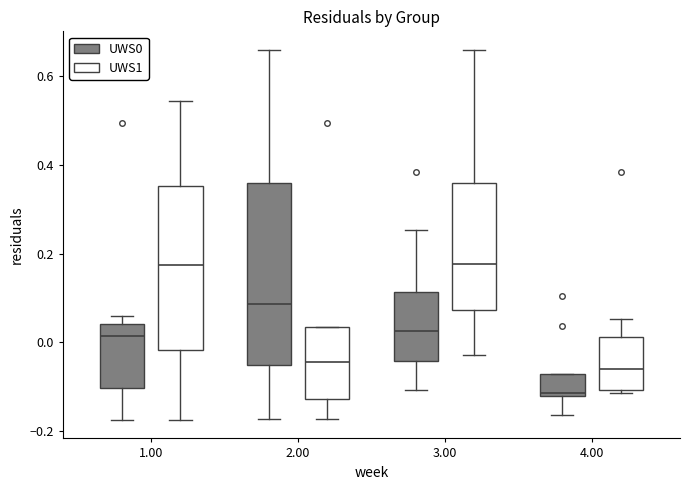

Reading left to right, read every box against the y-axis: the position of its median line, the range the box covers, and the ends of its whiskers. The values are not printed on the chart, so give them approximately, as read against the axis.

1.00 (UWS0): median 0.02, box -0.10 to 0.04, whiskers -0.18 to 0.06
1.00 (UWS1): median 0.18, box -0.02 to 0.36, whiskers -0.18 to 0.54
2.00 (UWS0): median 0.08, box -0.06 to 0.36, whiskers -0.18 to 0.66
2.00 (UWS1): median -0.04, box -0.12 to 0.04, whiskers -0.18 to 0.04
3.00 (UWS0): median 0.02, box -0.04 to 0.12, whiskers -0.10 to 0.26
3.00 (UWS1): median 0.18, box 0.08 to 0.36, whiskers -0.02 to 0.66
4.00 (UWS0): median -0.12 (just above the box's lower edge), box -0.12 to -0.08, whiskers -0.16 to -0.08
4.00 (UWS1): median -0.06, box -0.10 to 0.02, whiskers -0.12 to 0.06